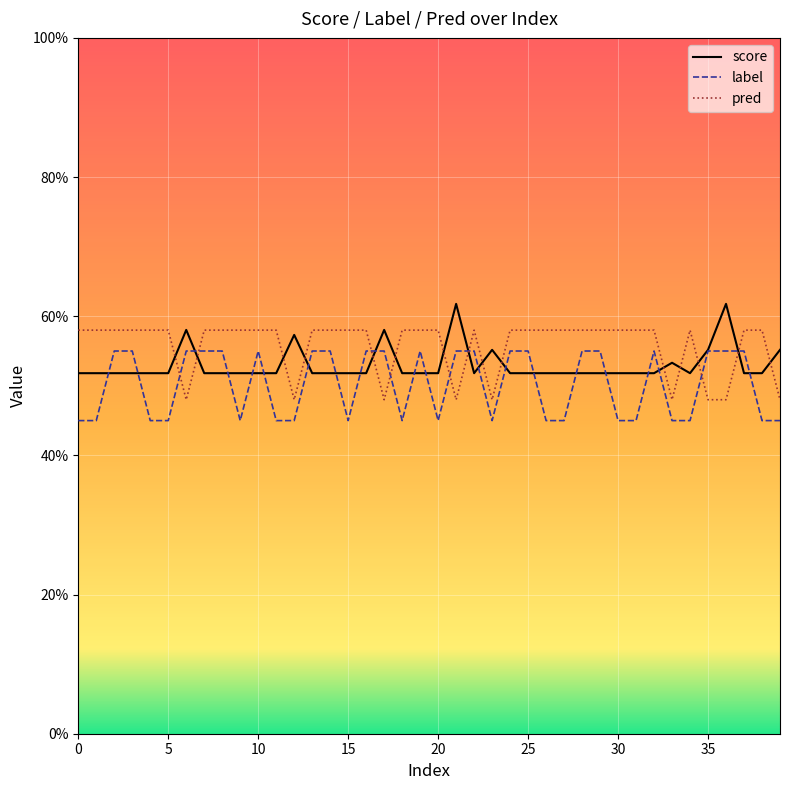

Which series has the widest spread of values?

label